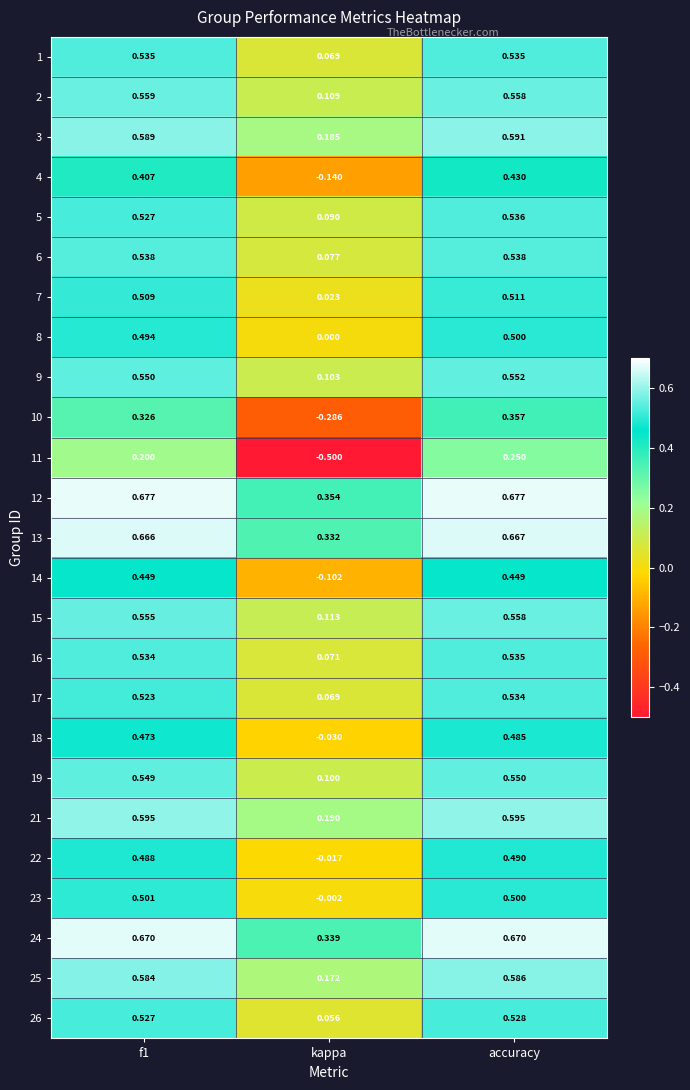

At which category is the sum across all series the highest?

accuracy